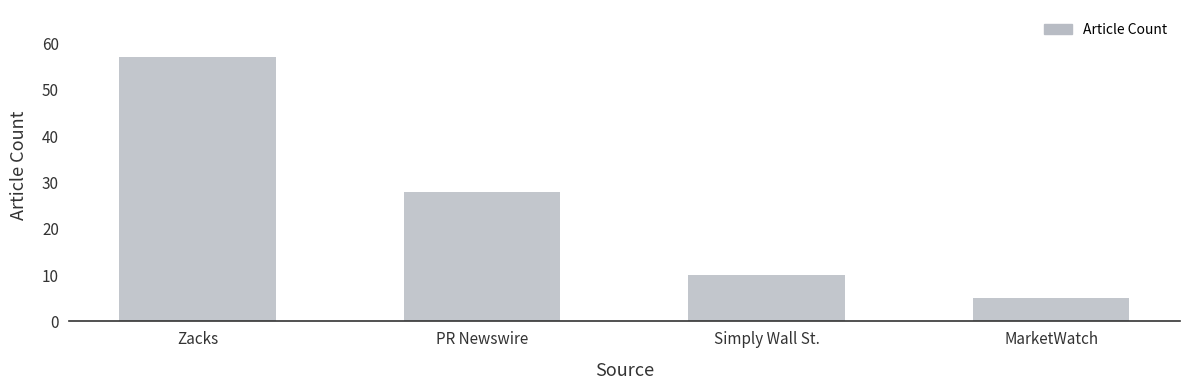

What is the difference between the maximum and minimum values?

52